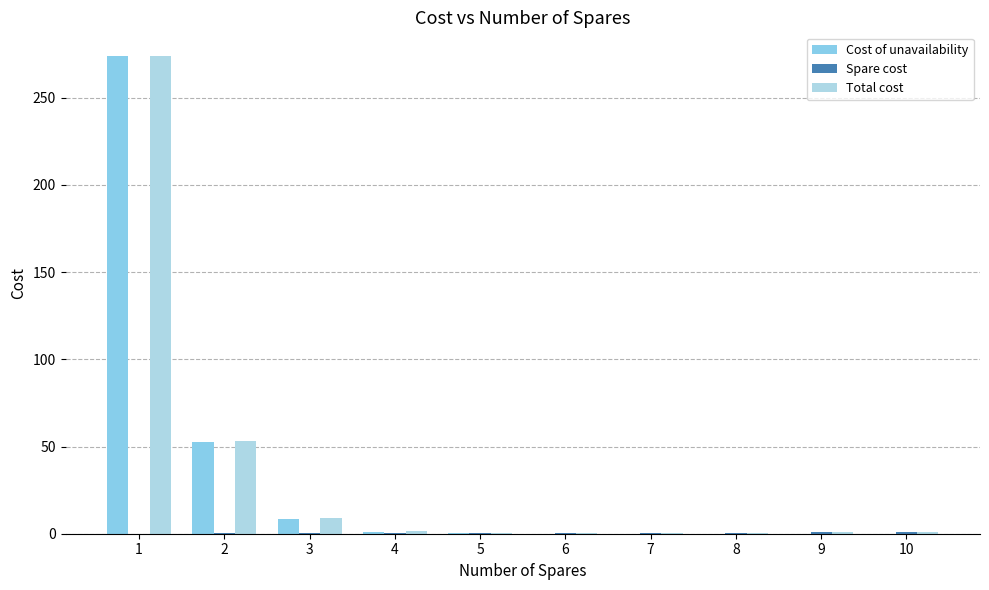

Count the number of data series in this chart.

3